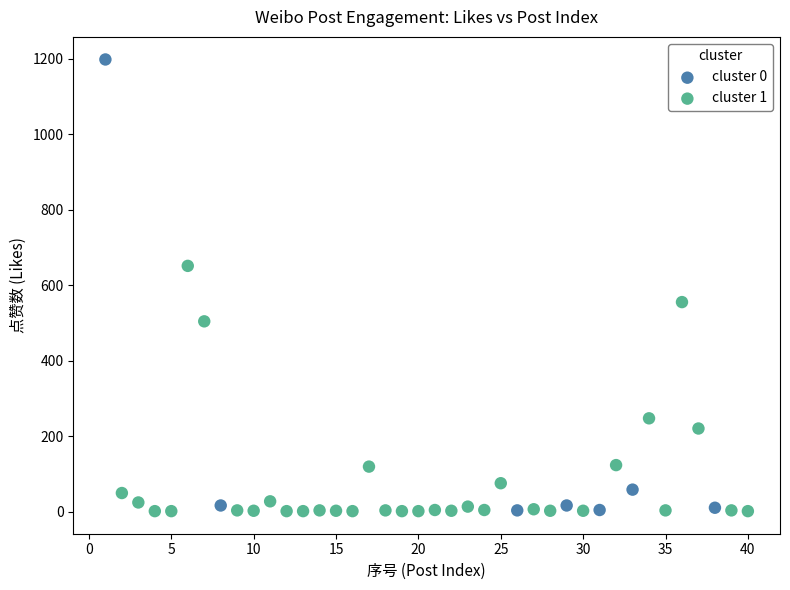

Which series reaches the maximum Y coordinate?

cluster 0